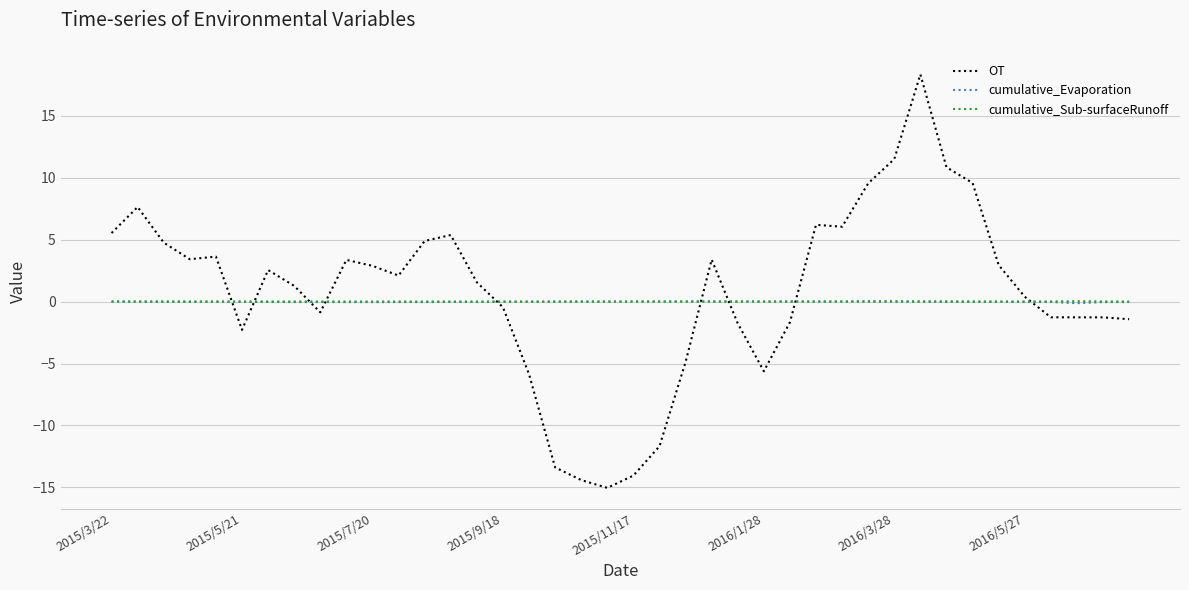

What is the minimum value shown in the chart?

-15.0